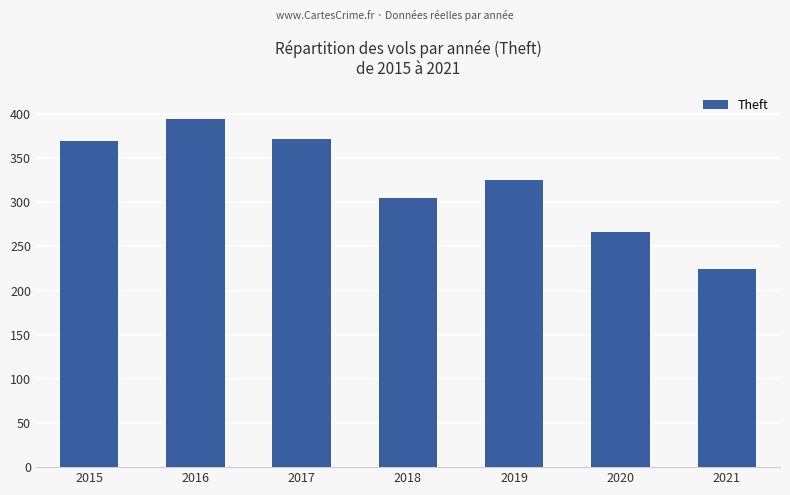

How many bars are there in total?

7